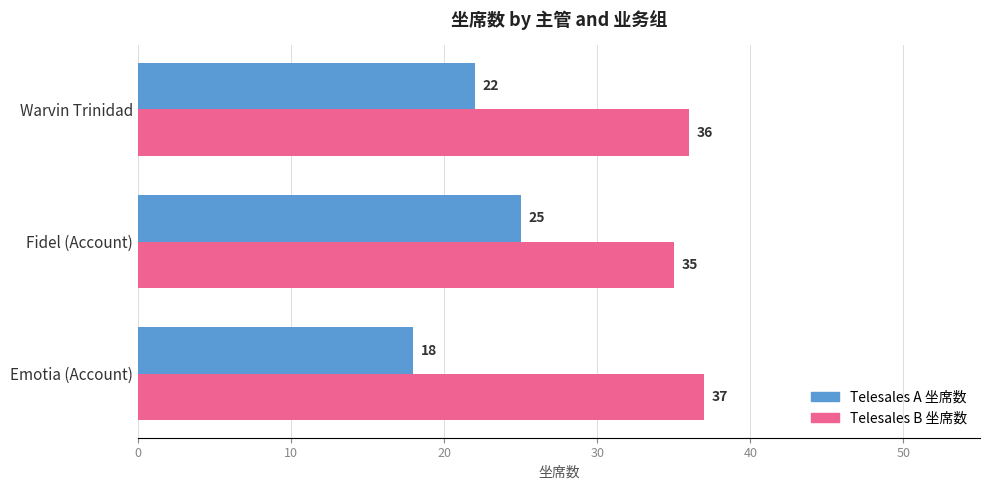

Count the Telesales A 坐席数 values in the range 18 to 25.

3